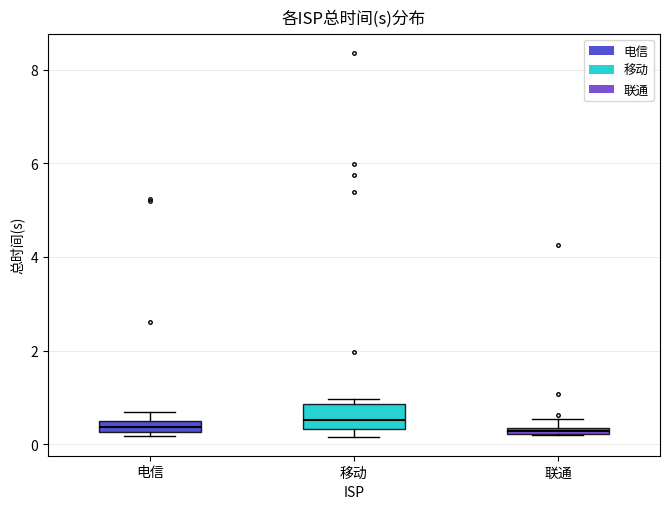

Where is the upper edge of the box for 电信 on the y-axis? The values are not printed on the chart, so give them approximately, as read against the axis.

0.4